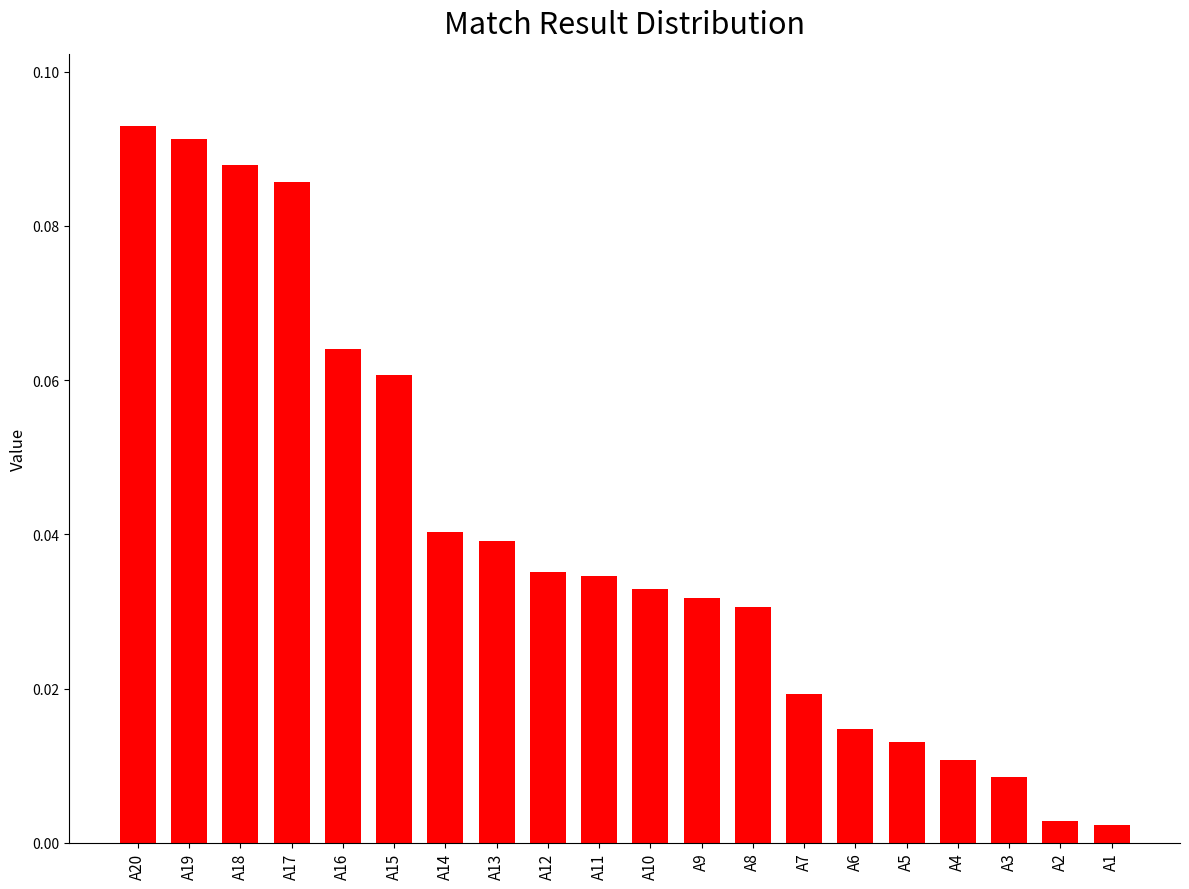

Which has a higher value, A8 or A6?

A8